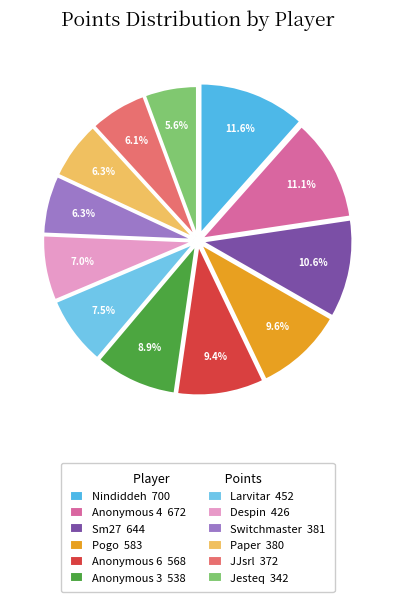

Is it true that Pogo is 18% of the pie?

False